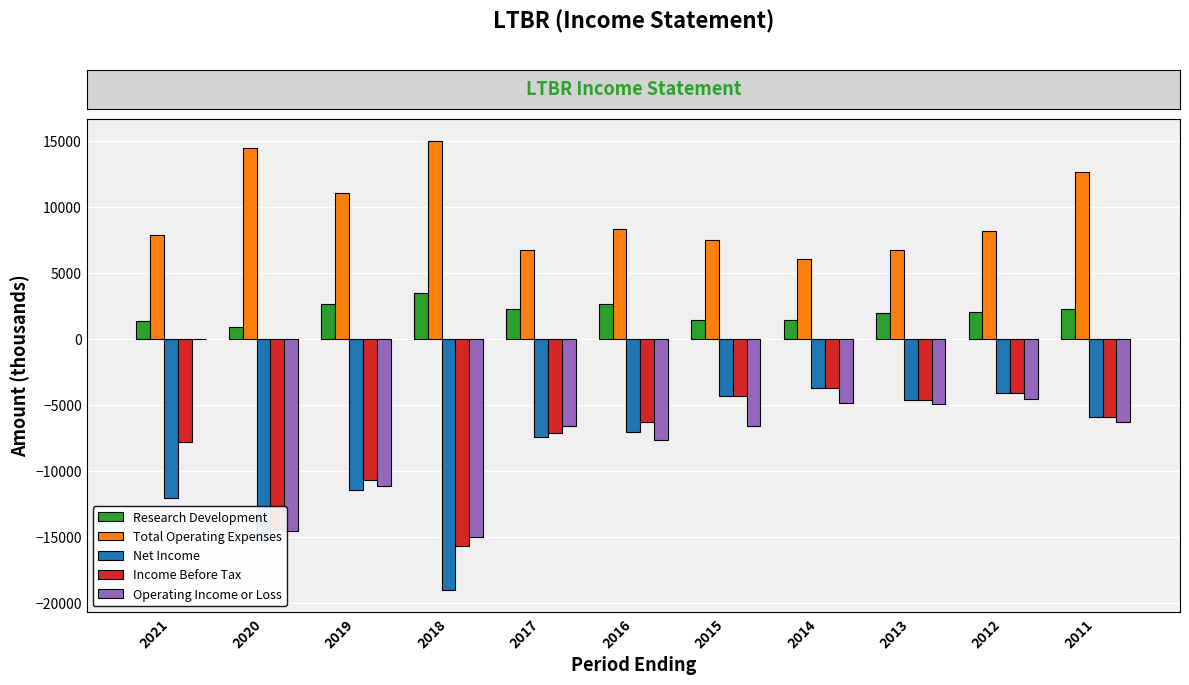

The value of Income Before Tax at 2015 is -7345. True or false?

False